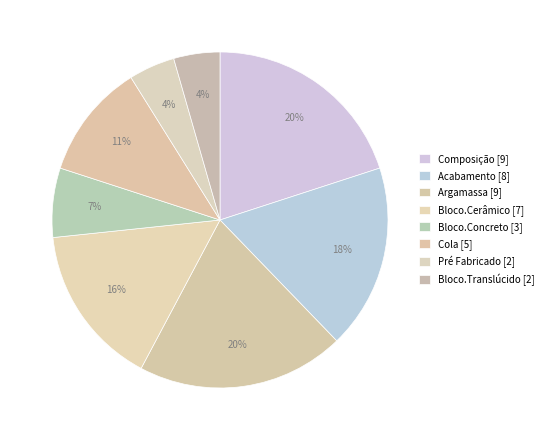

Is the sum of Bloco.Translúcido [2] and Acabamento [8] greater than half?

No